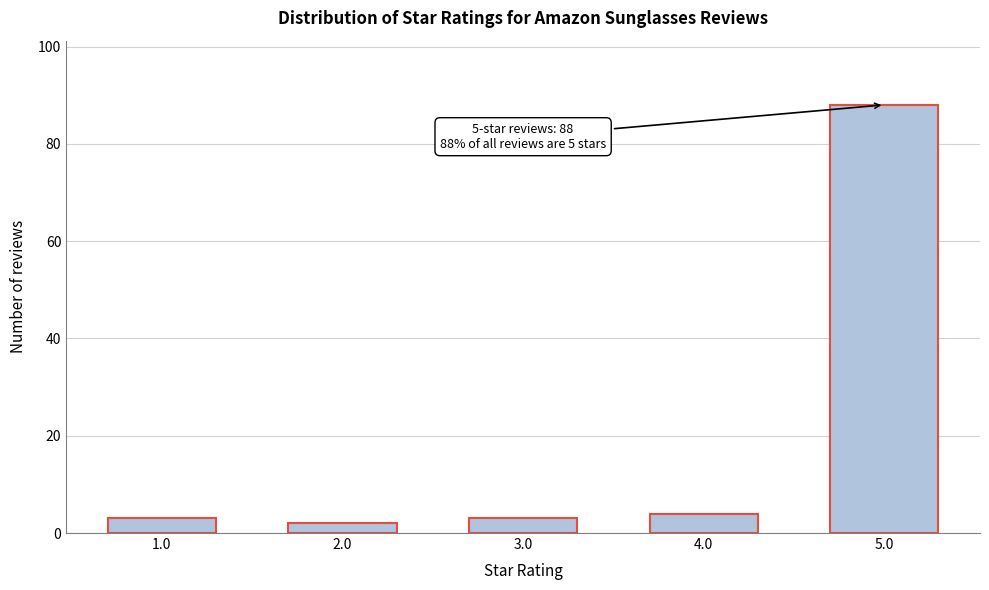

Reading left to right, list all the values displayed in this chart.

1.0=3	2.0=2	3.0=3	4.0=4	5.0=88